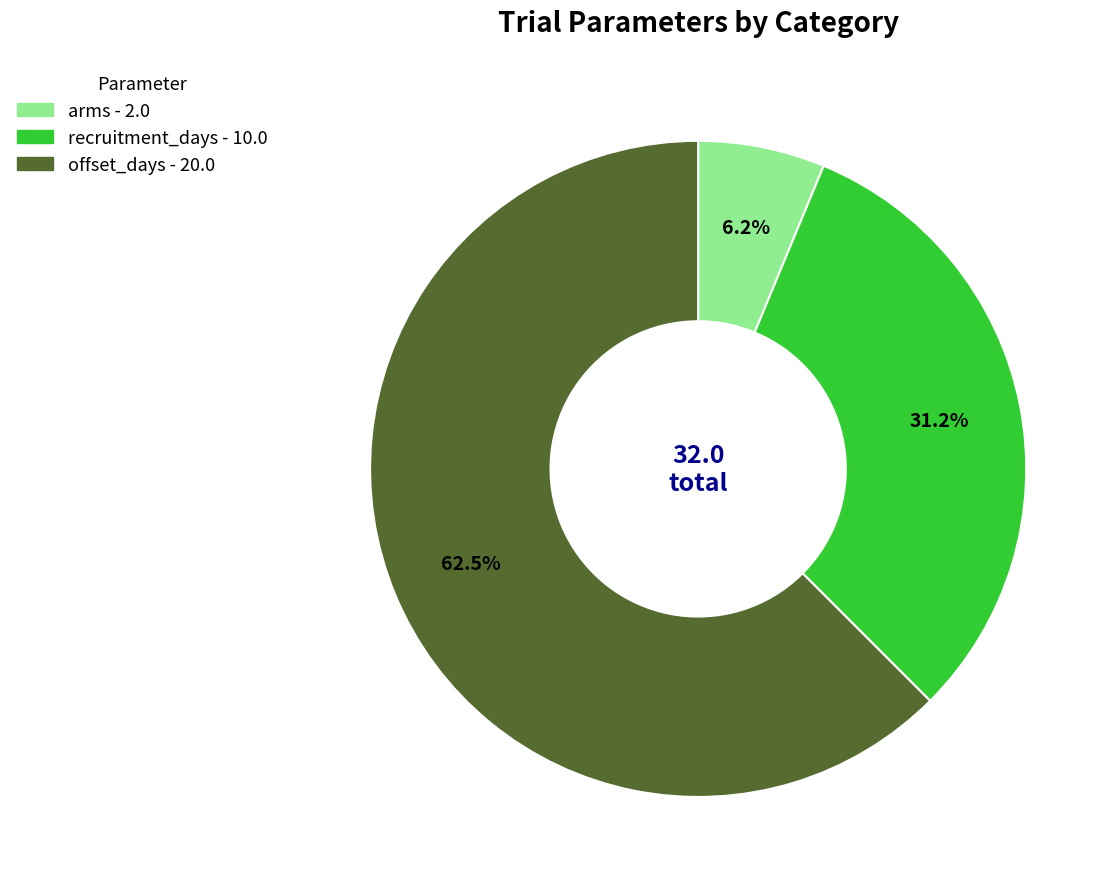

True or false: recruitment_days accounts for 45% of the total.

False